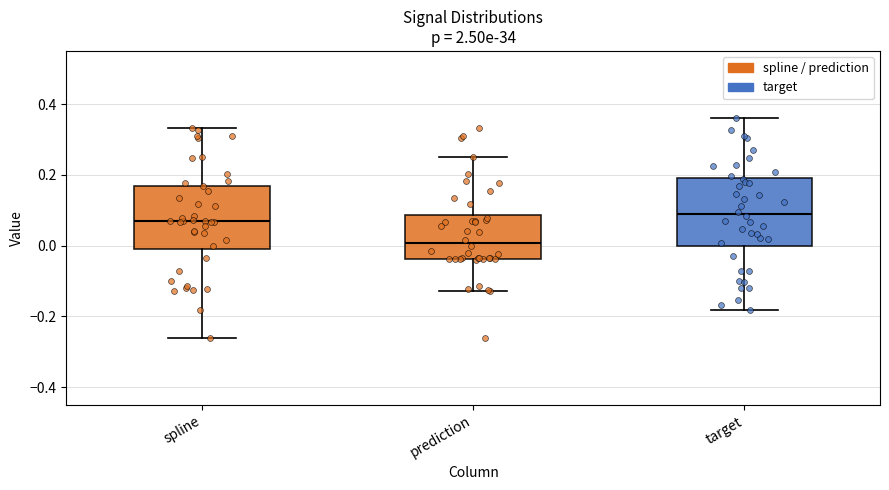

Where does the lower whisker of the box for prediction end on the y-axis? The values are not printed on the chart, so give them approximately, as read against the axis.

-0.12